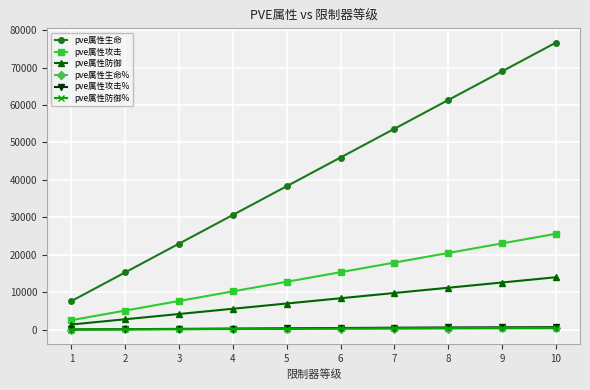

At which category is the sum across all series the highest?

10